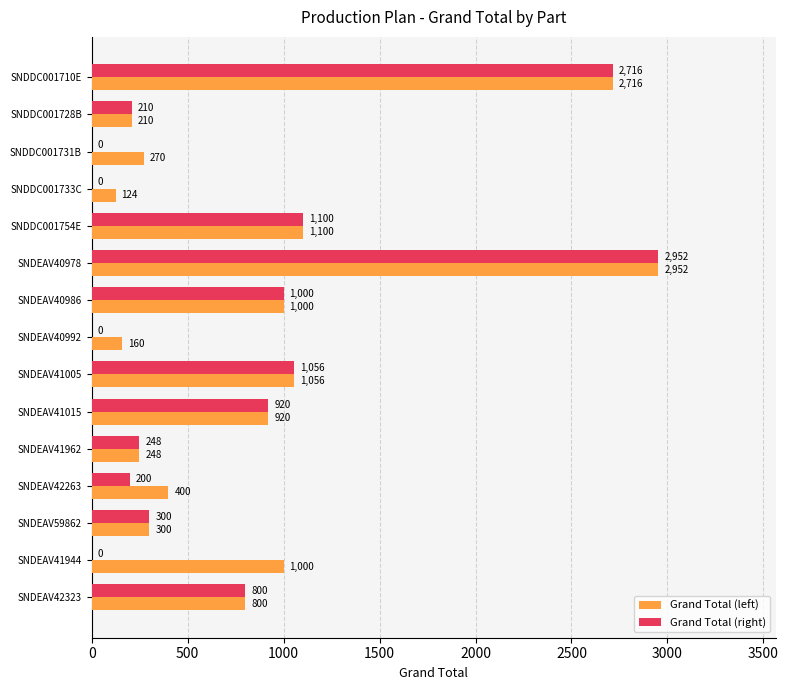

Which series has the largest total across all categories?

Grand Total (left)